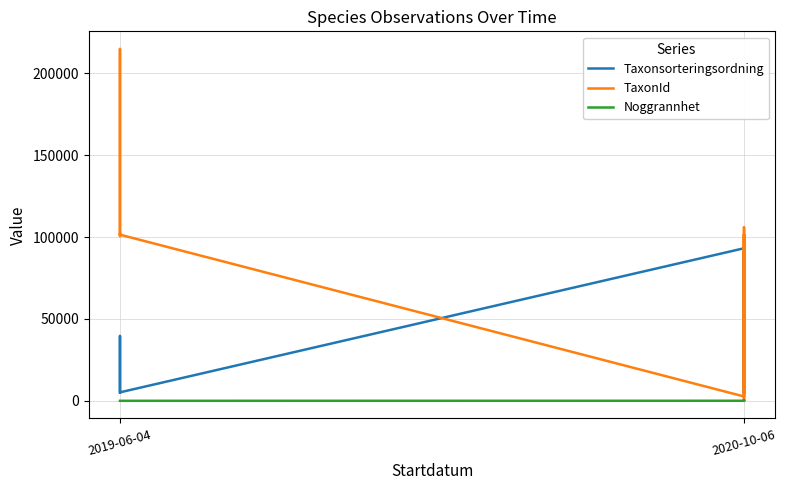

What is the approximate value of TaxonId at 5, to the nearest 100?

2700